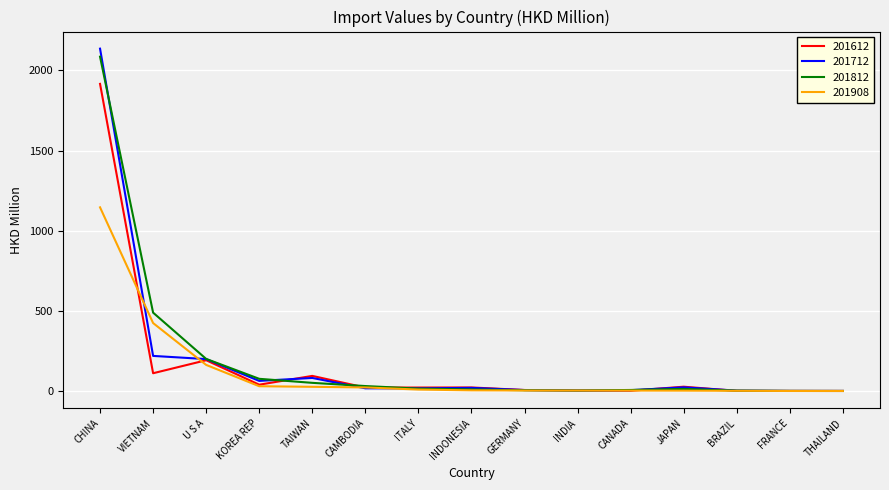

What is the smallest value displayed?

1.1